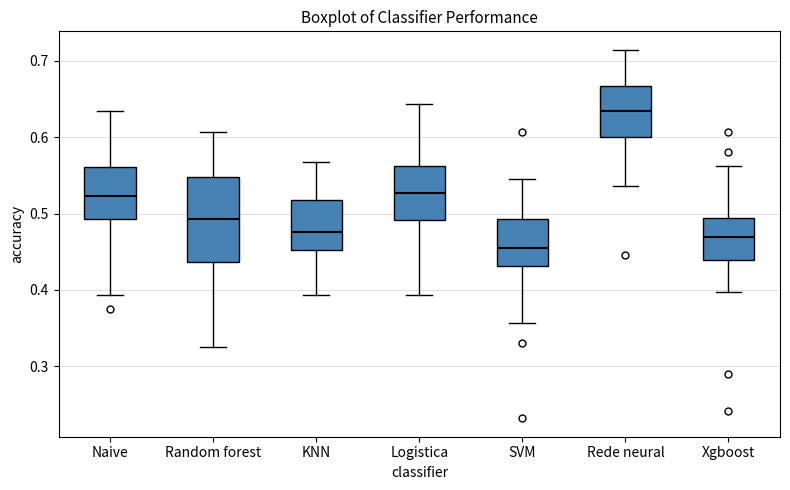

Which box is the tallest, from its lower edge to its upper edge?

Random forest